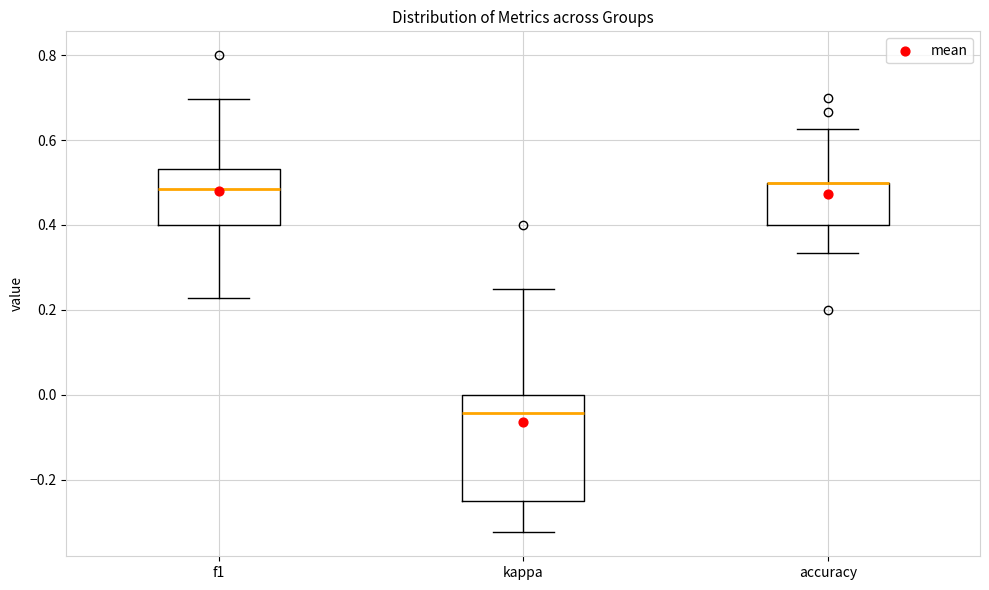

Comparing the boxes themselves (not the whiskers), which one is the tallest?

kappa